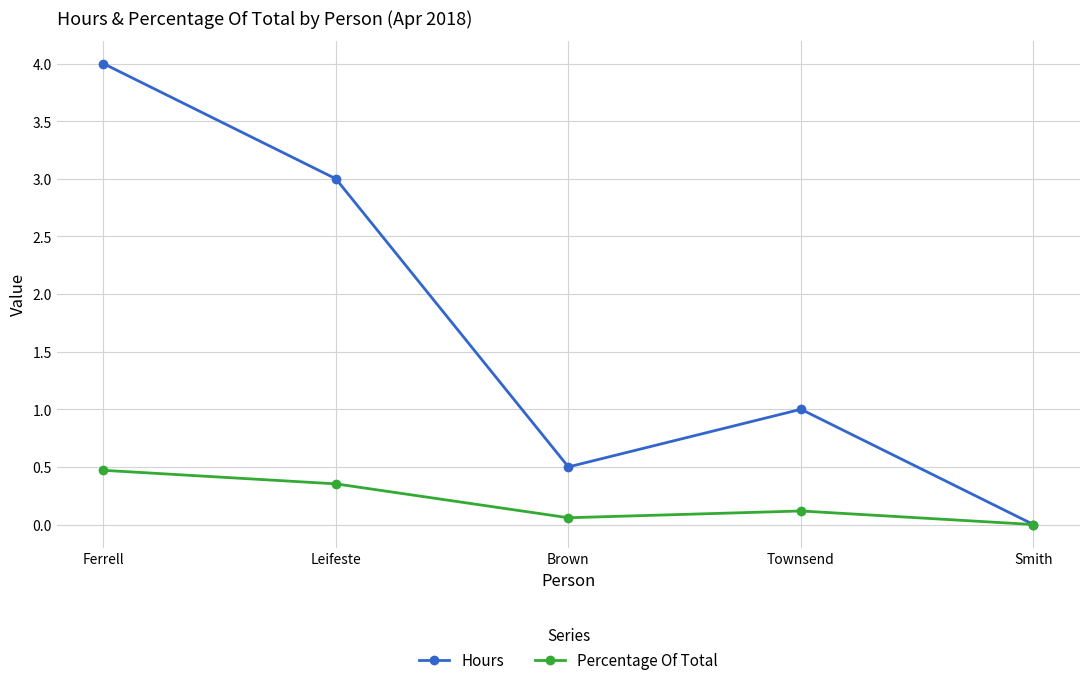

Where is Percentage Of Total nearest to the value 0?

Smith